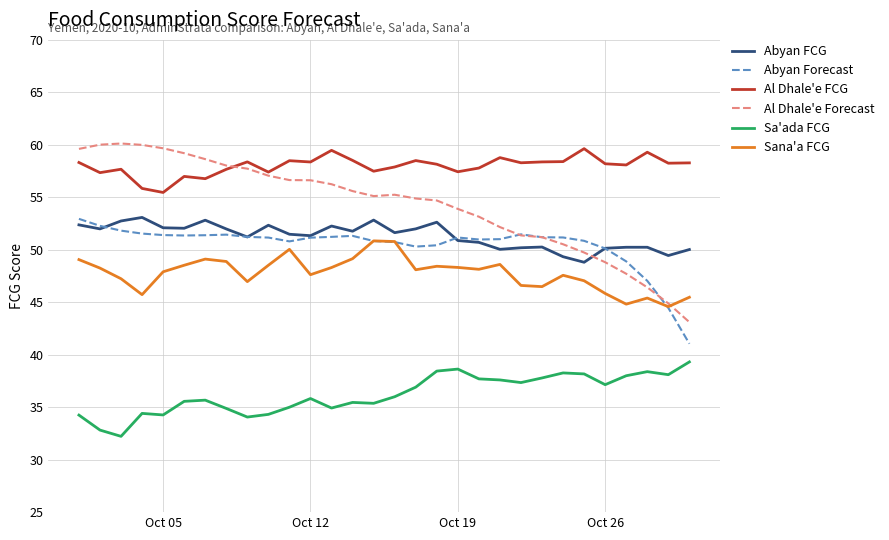

Which series has the widest spread of values?

Al Dhale'e Forecast